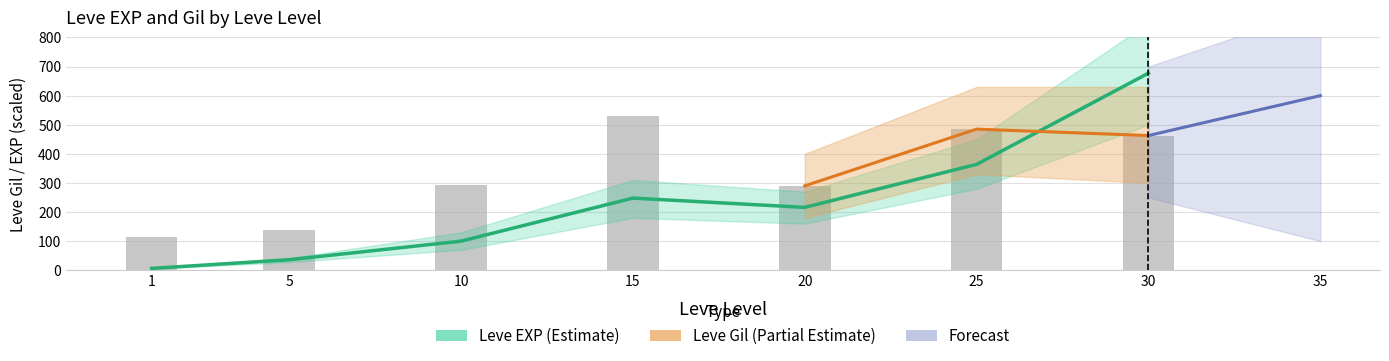

At 1, list the series in order from smallest to largest.

Leve EXP, Leve Gil